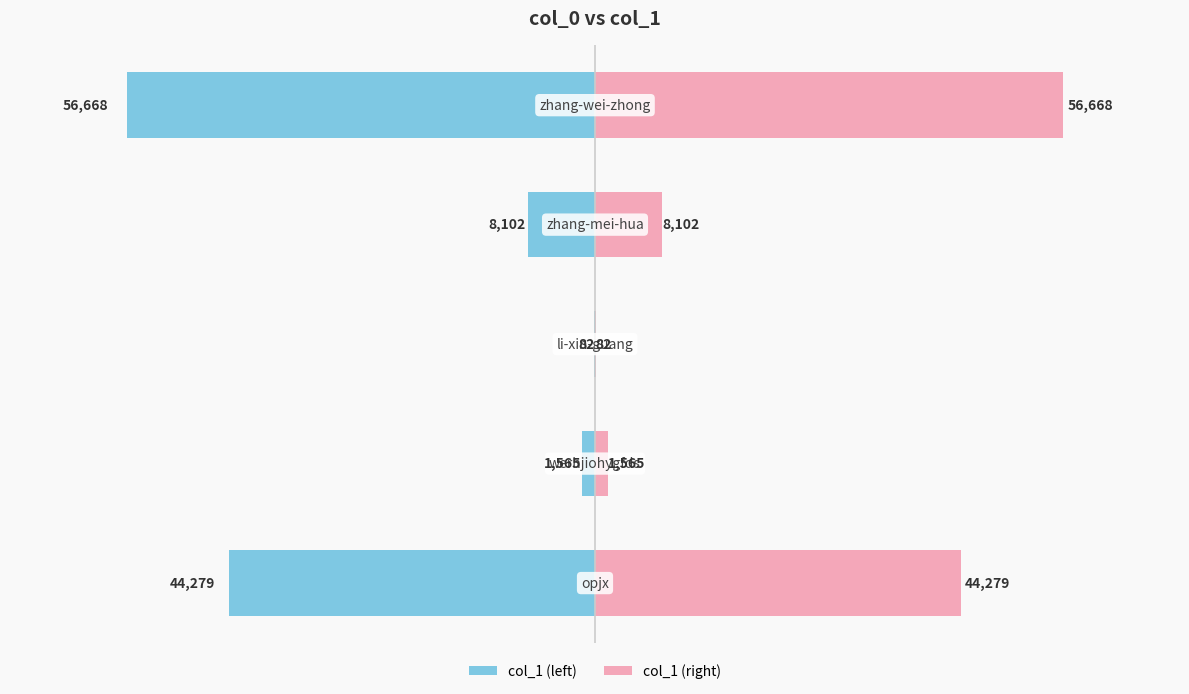

How many categories are shown in the chart?

5